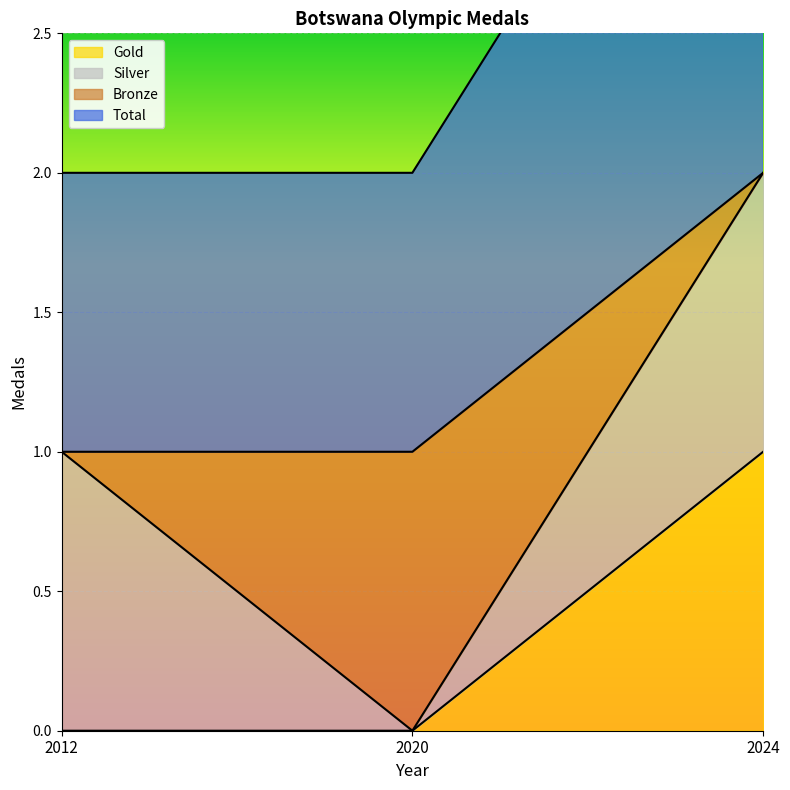

Does the chart display data point markers on the line(s)?

No